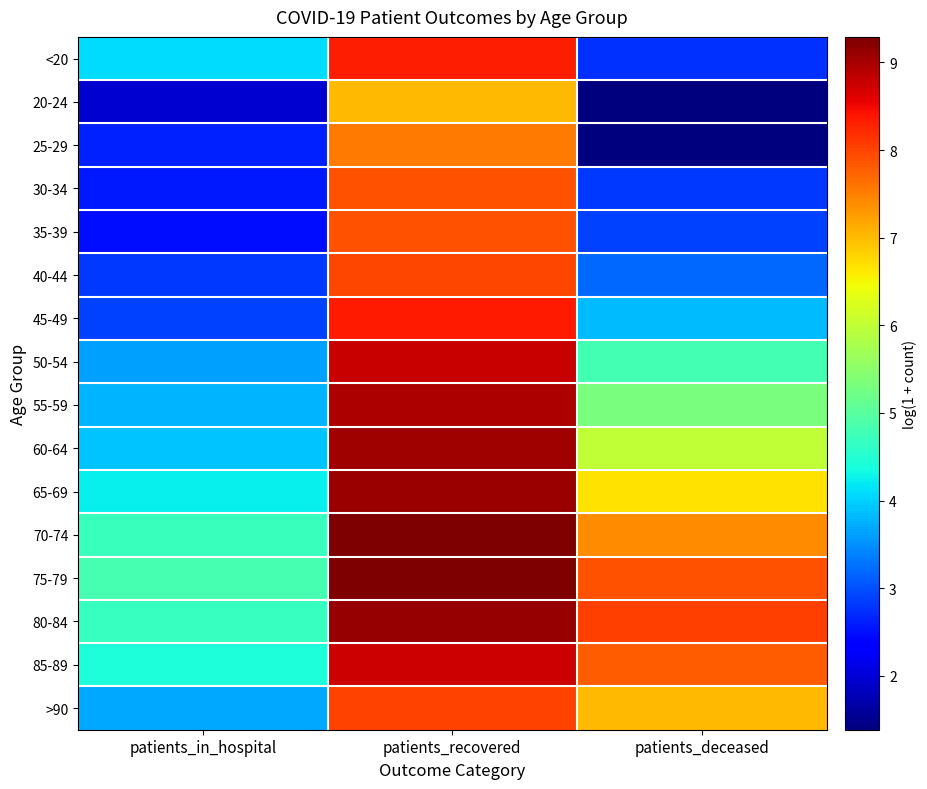

Which label corresponds to the largest value in the chart?

patients_recovered